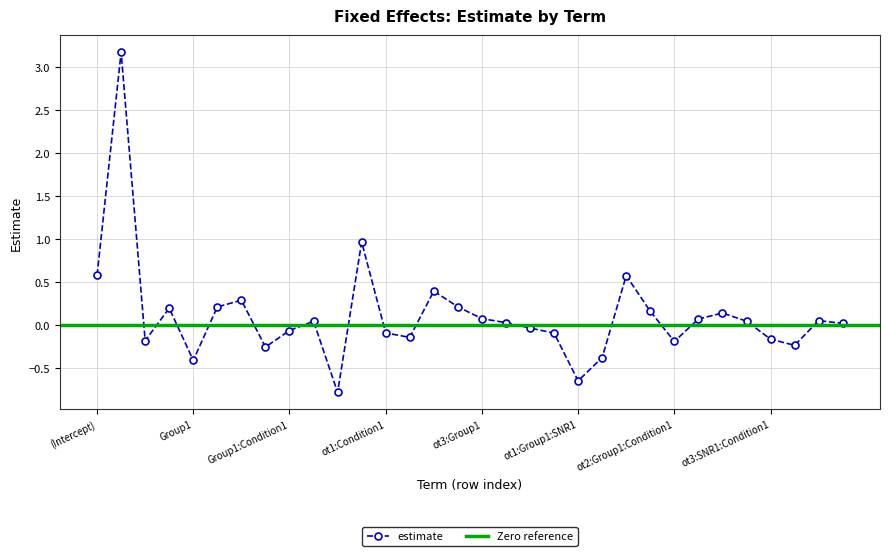

Reading left to right, what are all the values shown in this chart?

(Intercept)=0.6	ot1=3.2	ot2=-0.2	ot3=0.2	Group1=-0.4	SNR1=0.2	Condition1=0.3	Group1:SNR1=-0.3	Group1:Condition1=-0.1	SNR1:Condition1=0.0	ot1:Group1=-0.8	ot1:SNR1=1.0	ot1:Condition1=-0.1	ot2:Group1=-0.1	ot2:SNR1=0.4	ot2:Condition1=0.2	ot3:Group1=0.1	ot3:SNR1=0.0	ot3:Condition1=-0.0	Group1:SNR1:Condition1=-0.1	ot1:Group1:SNR1=-0.6	ot1:Group1:Condition1=-0.4	ot1:SNR1:Condition1=0.6	ot2:Group1:SNR1=0.2	ot2:Group1:Condition1=-0.2	ot2:SNR1:Condition1=0.1	ot3:Group1:SNR1=0.1	ot3:Group1:Condition1=0.0	ot3:SNR1:Condition1=-0.2	ot1:Group1:SNR1:Condition1=-0.2	ot2:Group1:SNR1:Condition1=0.1	ot3:Group1:SNR1:Condition1=0.0